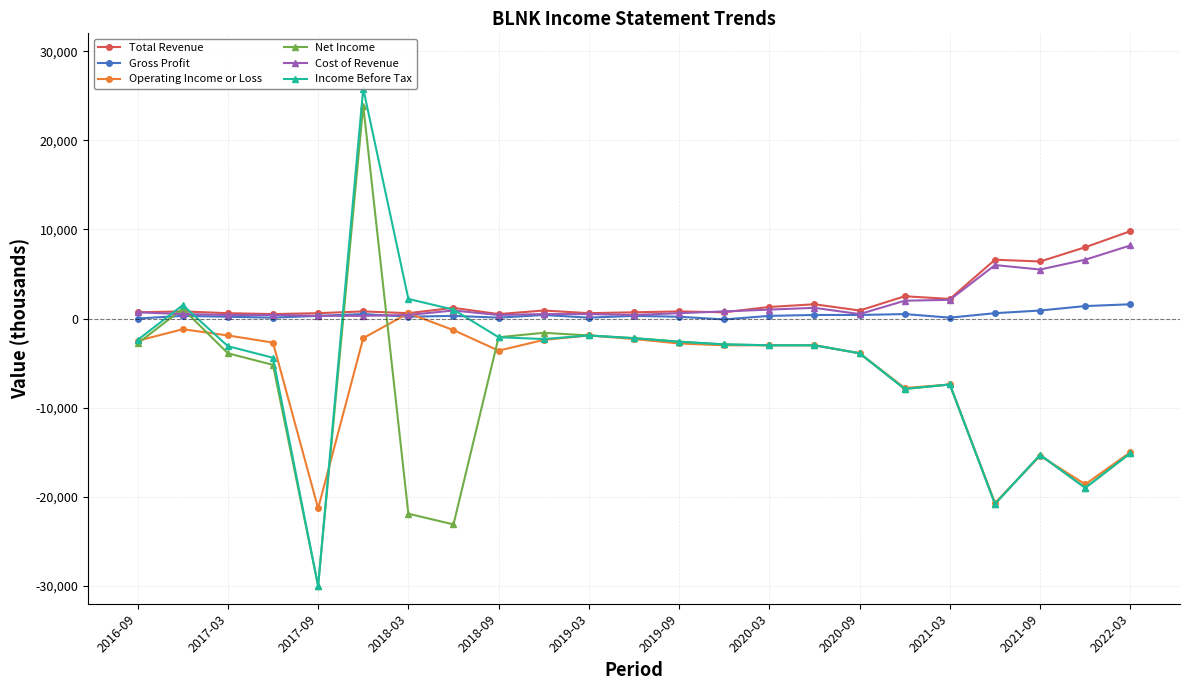

True or false: Net Income has more than 0 interior local peaks.

True